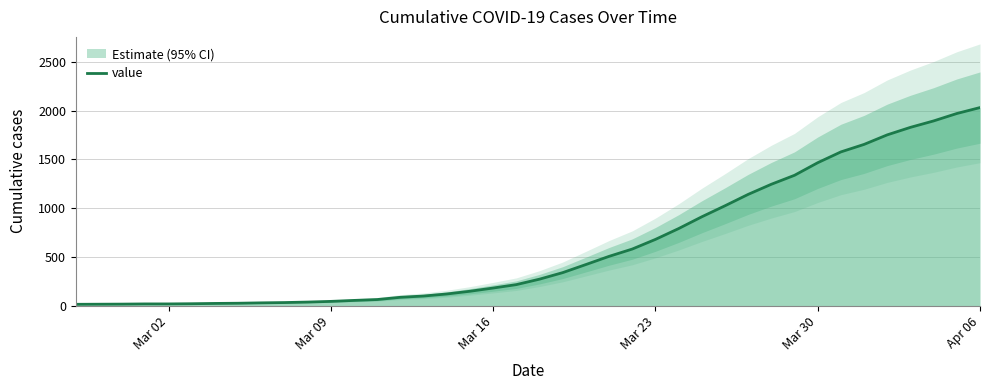

At which label does value reach its peak?

Apr 06